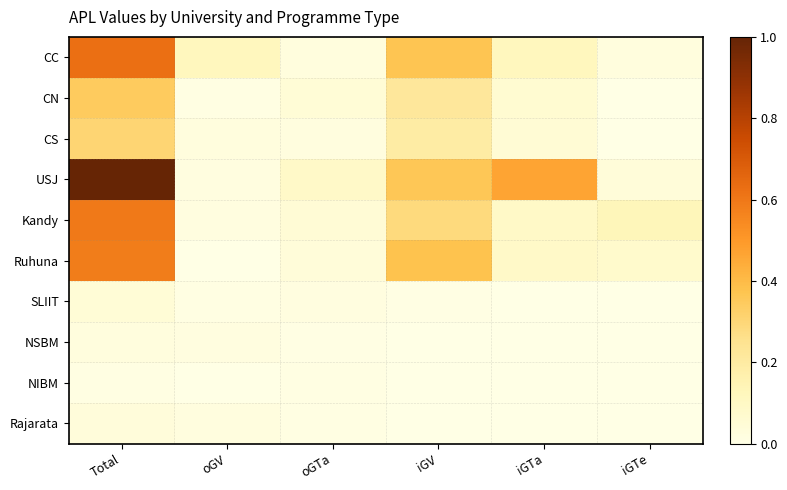

At which category is the sum across all series the highest?

Total